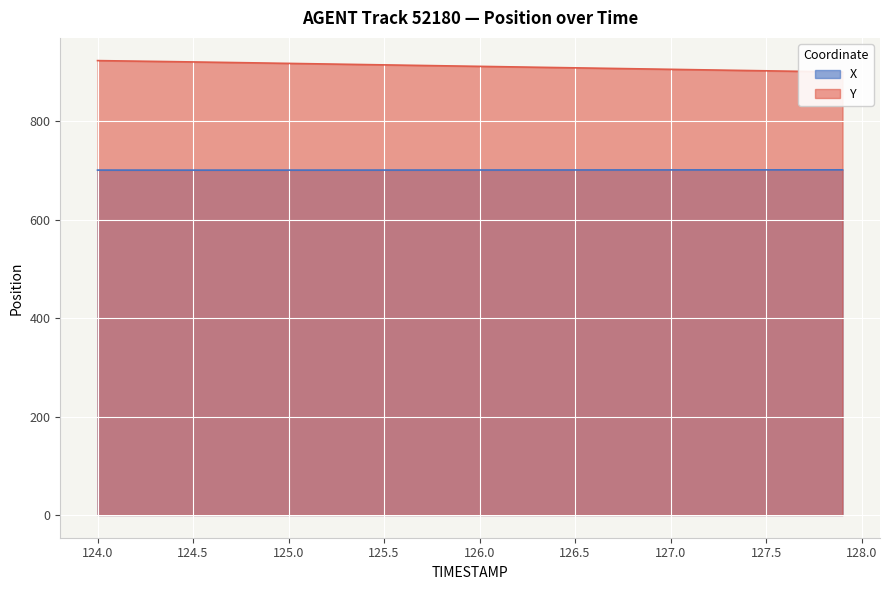

Reading right to left, transcribe all the data shown in this chart.

X: 700.9	700.8	700.8	700.8	700.8	700.8	700.8	700.7	700.7	700.7	700.7	700.6	700.6	700.6	700.6	700.6	700.5	700.5	700.5	700.5	700.5	700.4	700.4	700.4	700.4	700.4	700.3	700.3	700.3	700.3	700.3	700.3	700.3	700.3	700.3	700.3	700.3	700.3	700.3	700.3
Y: 899.5	900.1	900.7	901.3	901.9	902.5	903.1	903.7	904.3	904.9	905.5	906.1	906.7	907.3	907.9	908.5	909.1	909.8	910.4	911.0	911.6	912.2	912.8	913.4	914.0	914.6	915.2	915.8	916.4	917.0	917.6	918.2	918.8	919.4	919.9	920.5	921.0	921.6	922.1	922.6